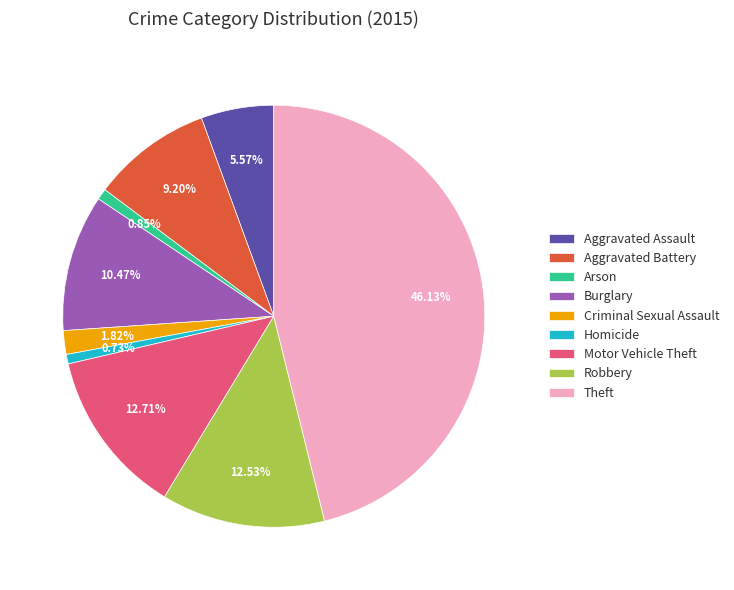

Approximately how many times larger is the value at Aggravated Battery compared to Homicide?

12.7